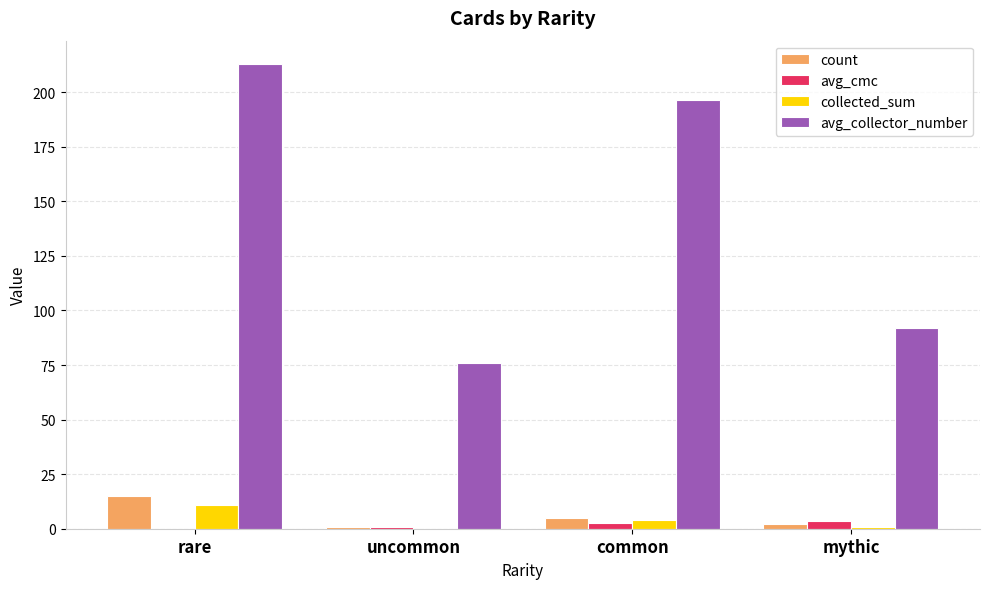

True or false: avg_collector_number has a value of 76.0 at uncommon.

True